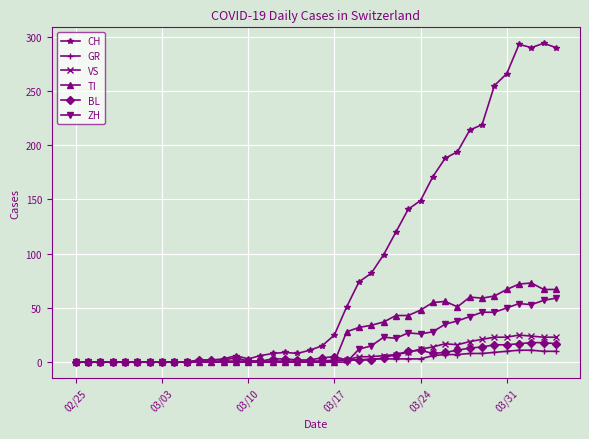

Which series has the largest total across all categories?

CH